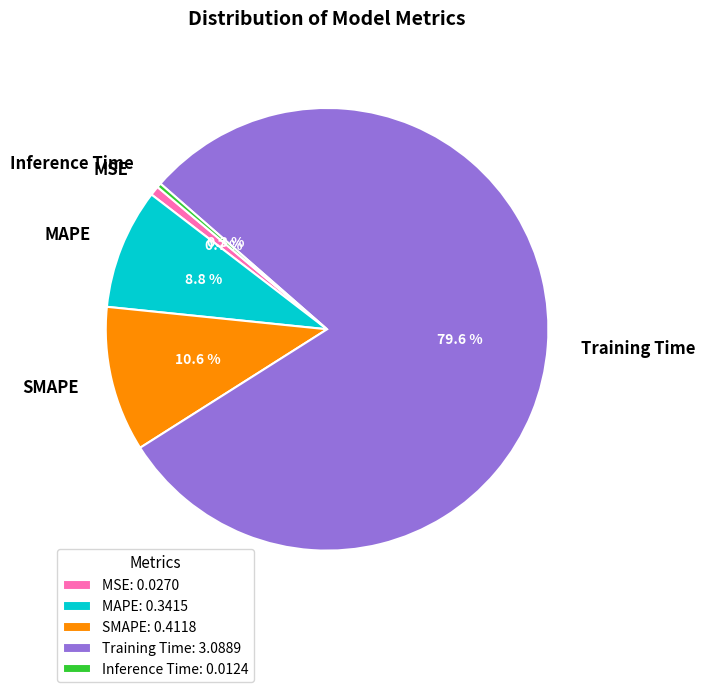

True or false: Training Time accounts for 71% of the total.

False